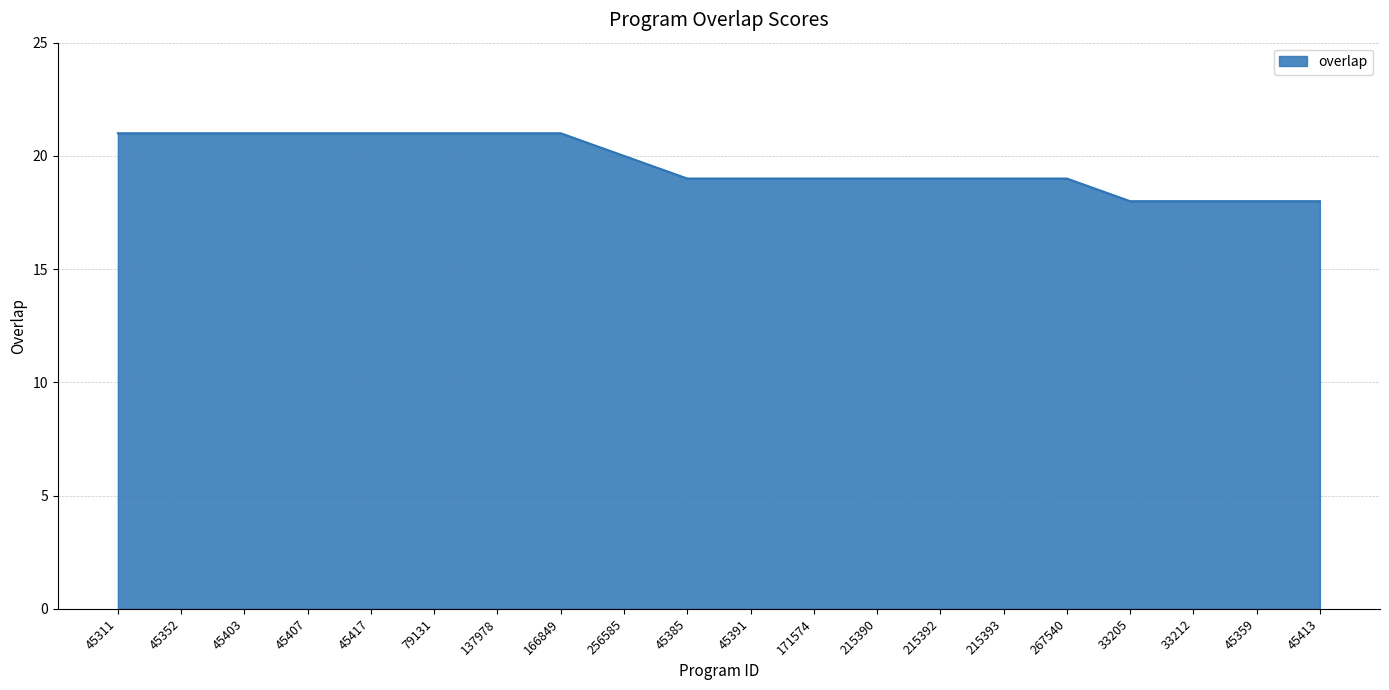

Where does the data first go above 19?

45311